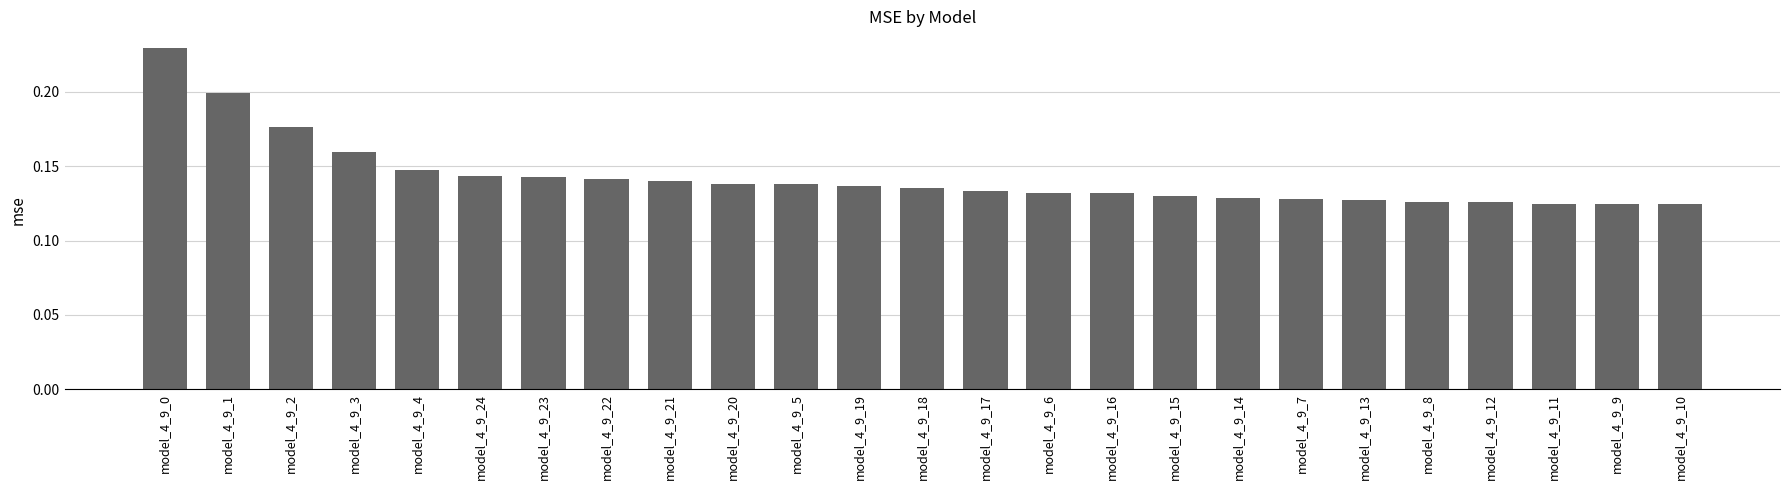

Count the values in the range 0 to 1.

25